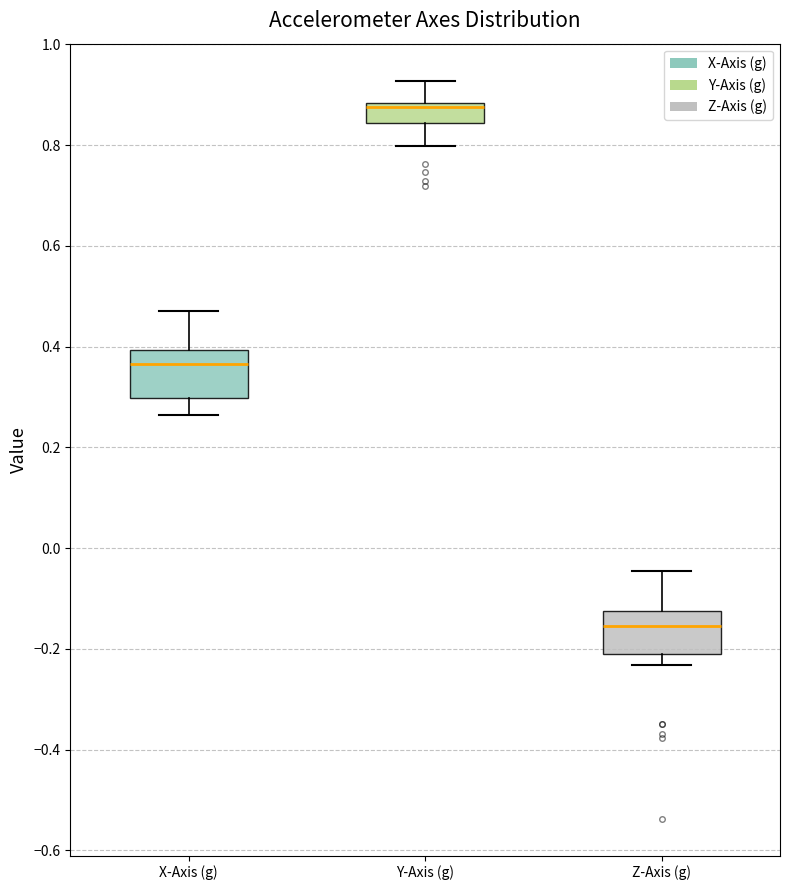

Which box has the lowest median line?

Z-Axis (g)